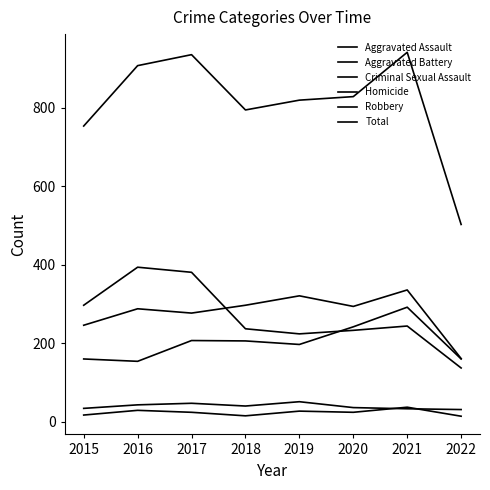

Does the chart display data point markers on the line(s)?

No